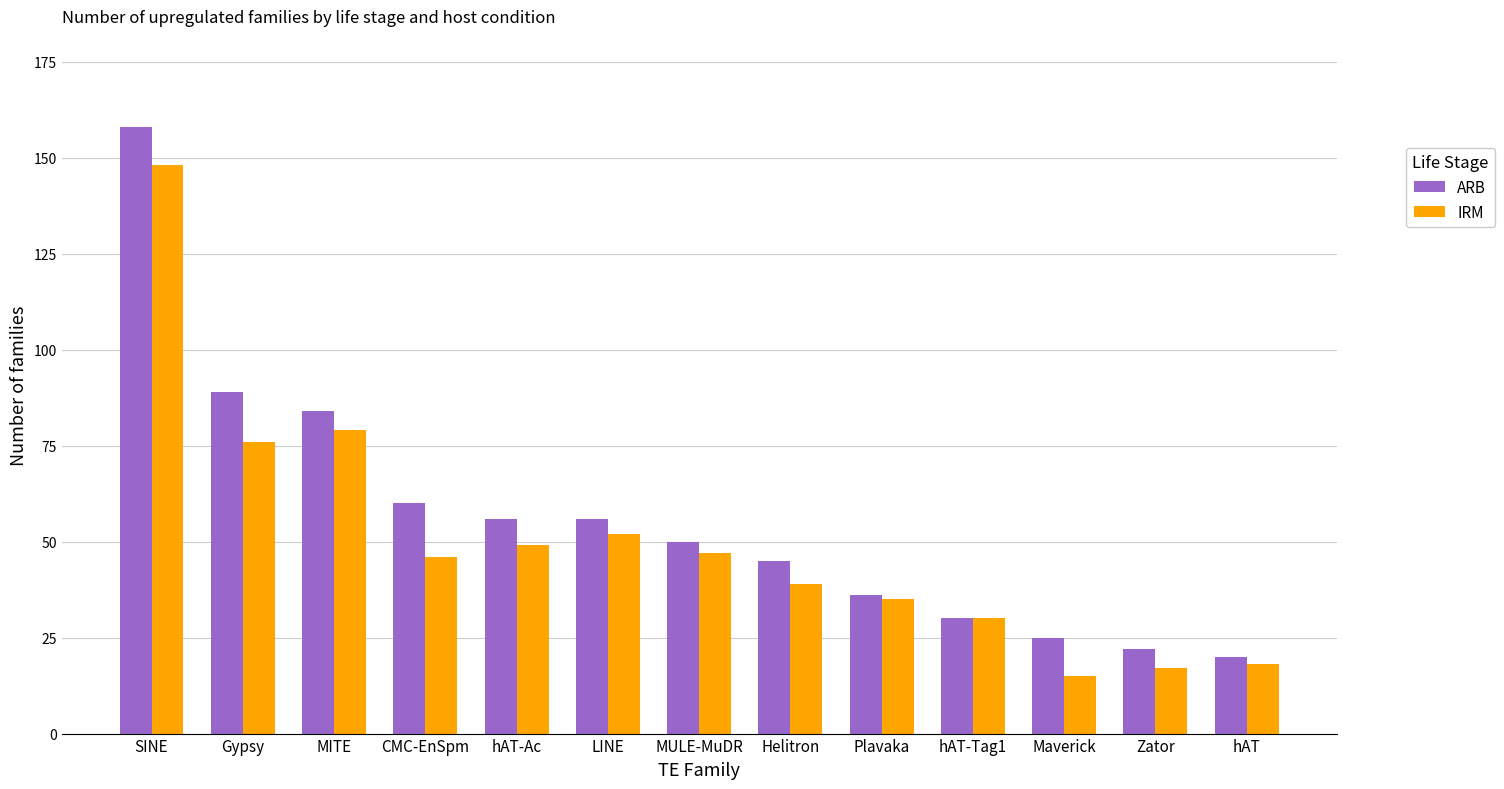

What is the total value across all series at Zator?

39